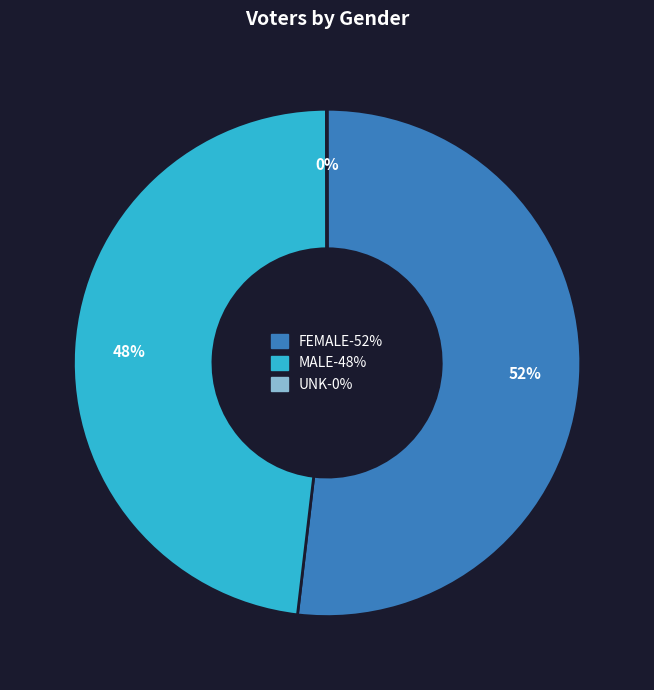

Is there a majority slice in this chart?

Yes